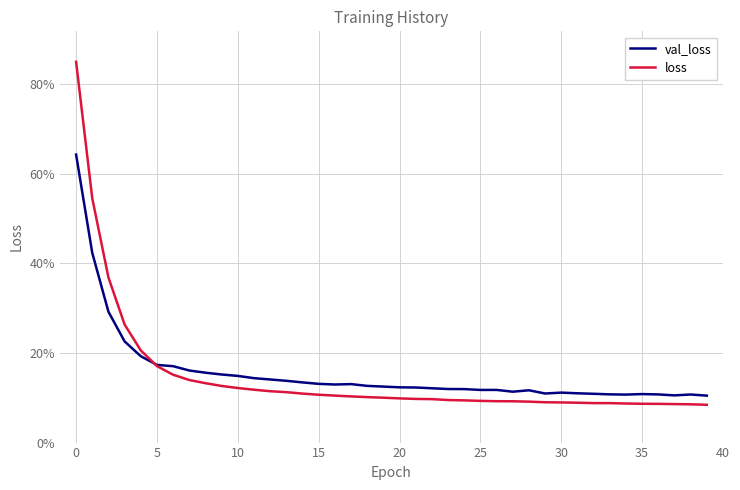

What are all the series names shown in the legend?

val_loss, loss